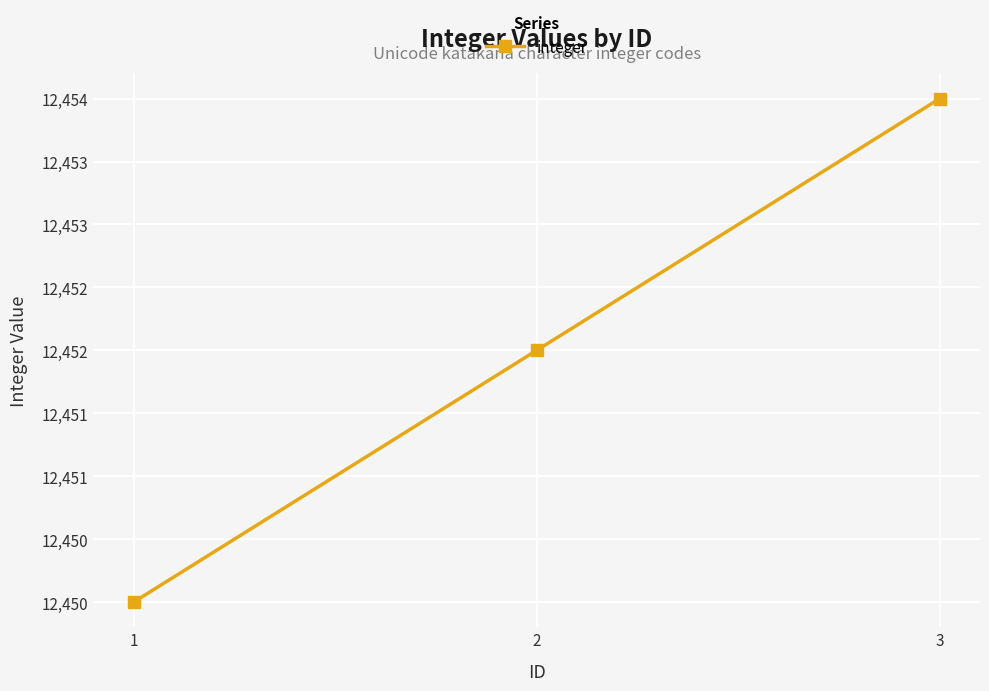

At which category does the chart reach its minimum across all series?

1